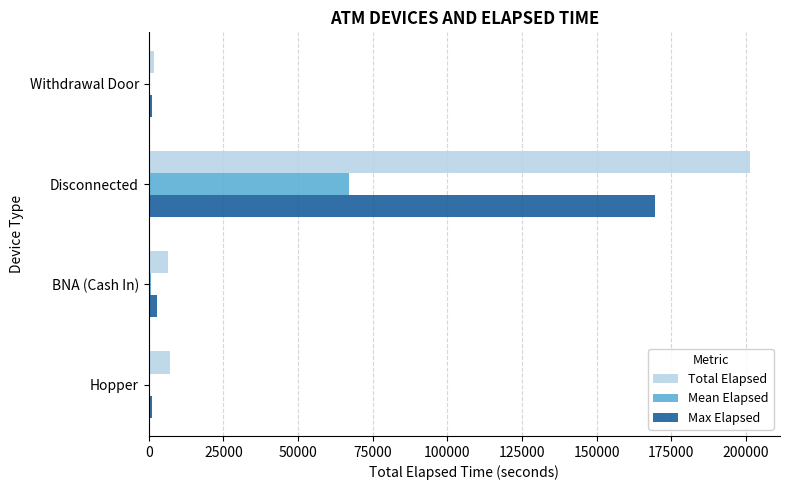

Which label corresponds to the largest value in the chart?

Disconnected